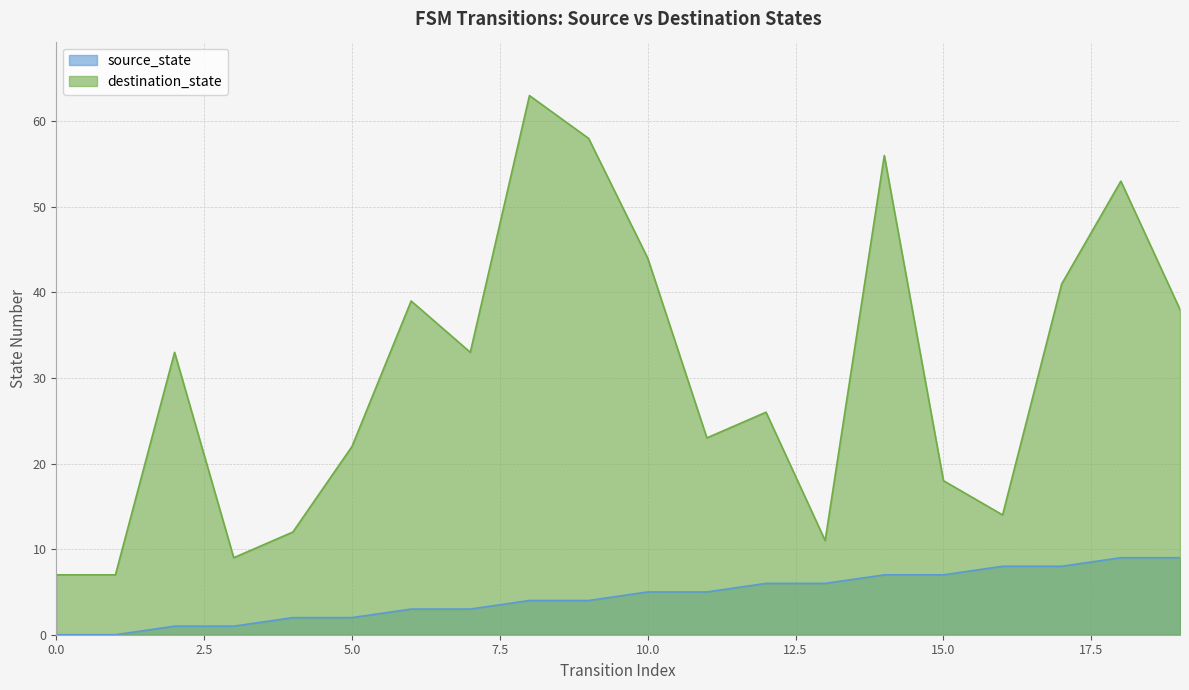

Does the chart display data point markers on the line(s)?

No